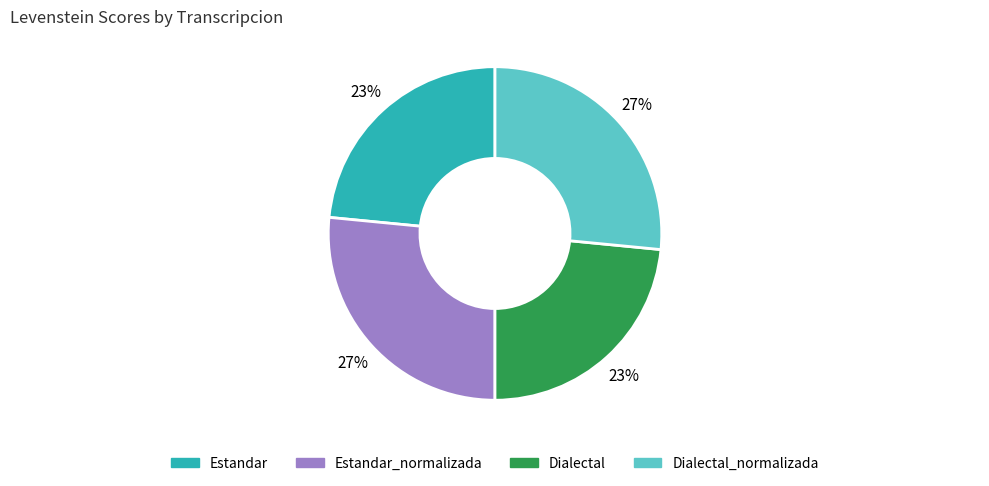

Count the number of slices in the pie.

4